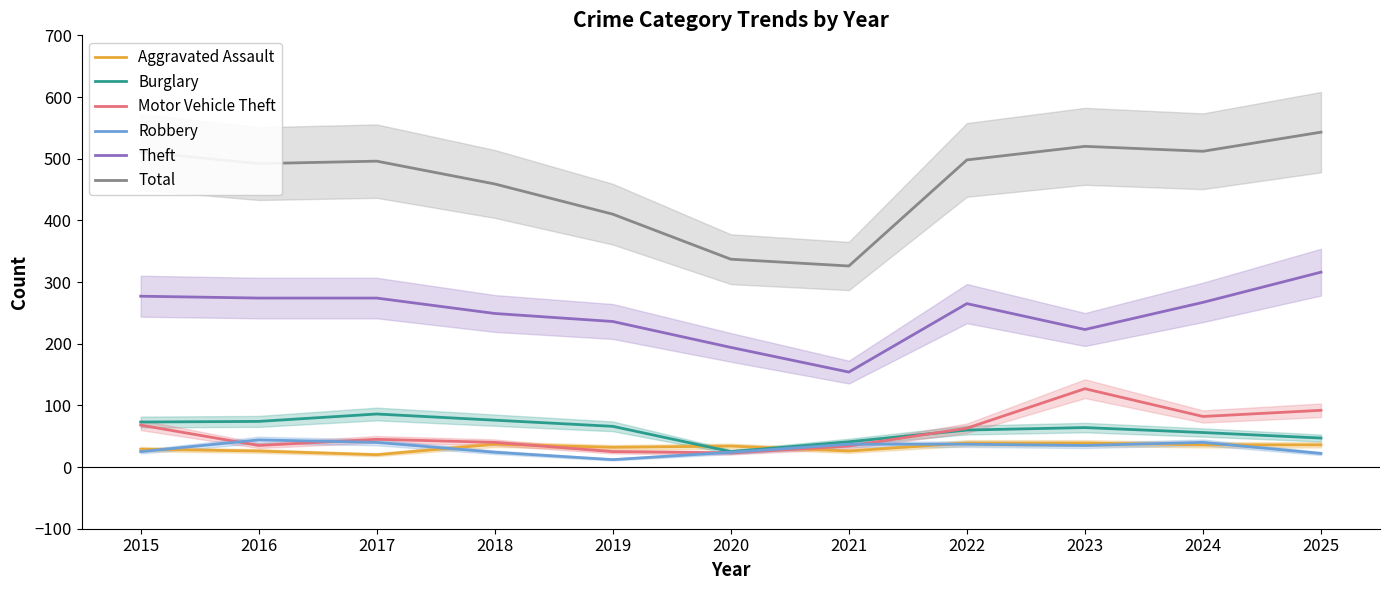

Rank the series by their maximum value, from highest to lowest.

Total, Theft, Motor Vehicle Theft, Burglary, Robbery, Aggravated Assault